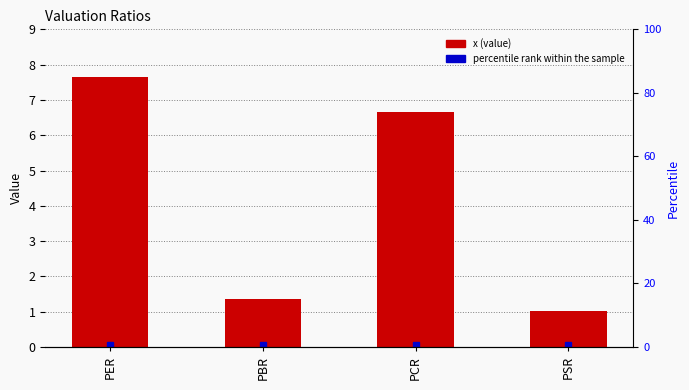

What is the sum of the values at PER and PBR?

9.0